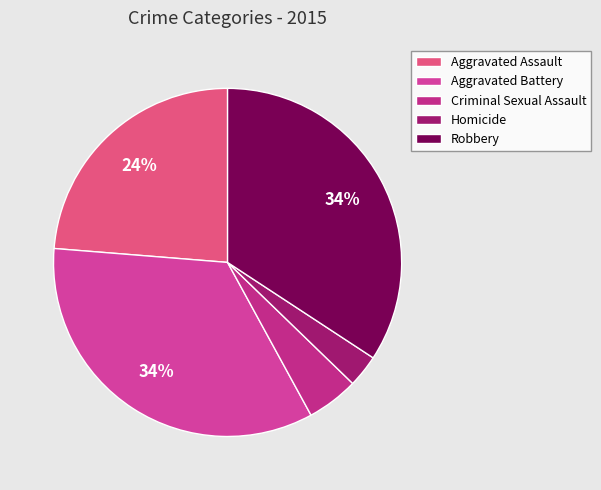

The Criminal Sexual Assault slice represents 5% of the pie. True or false?

True